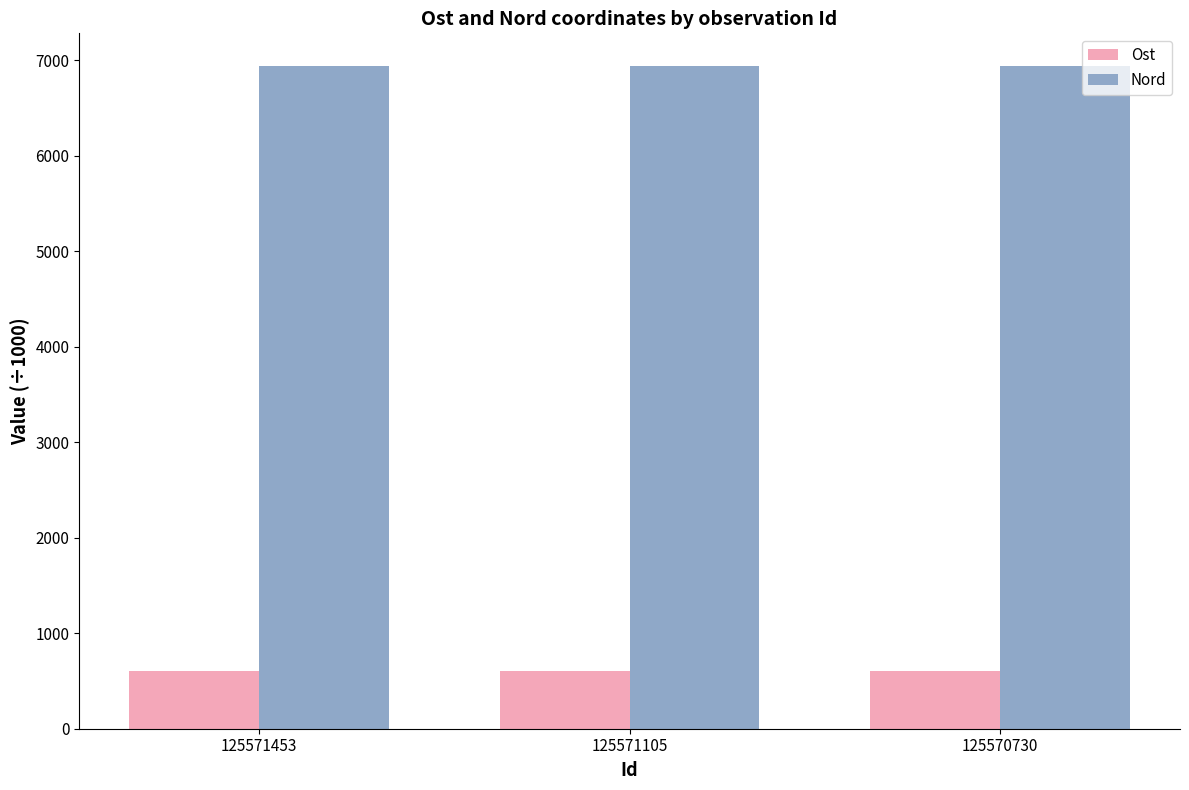

What is the sum of all Nord values?

20809.7